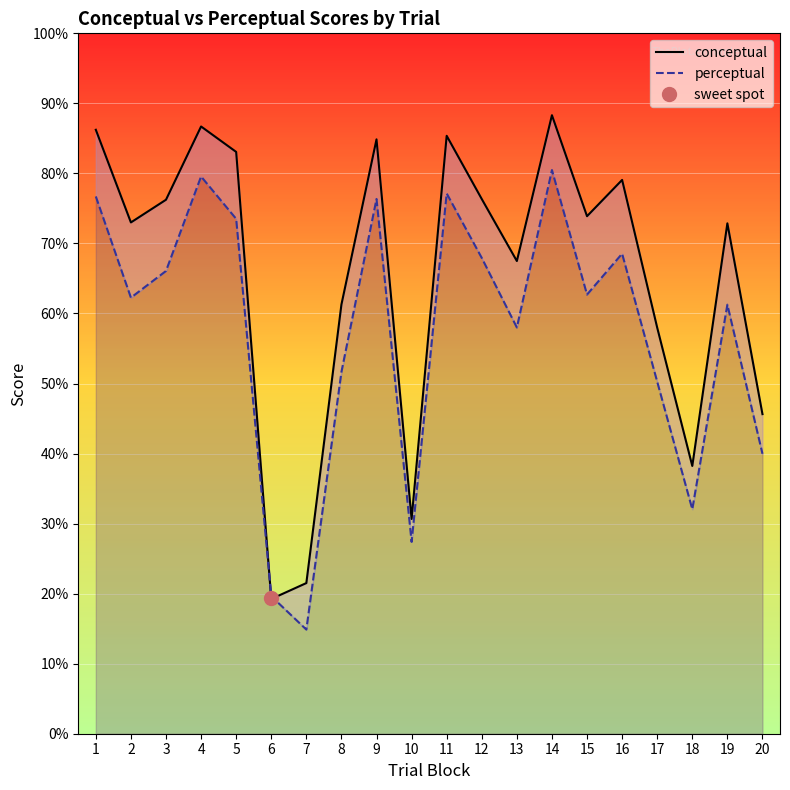

What is the total value across all series at 3?

142.3